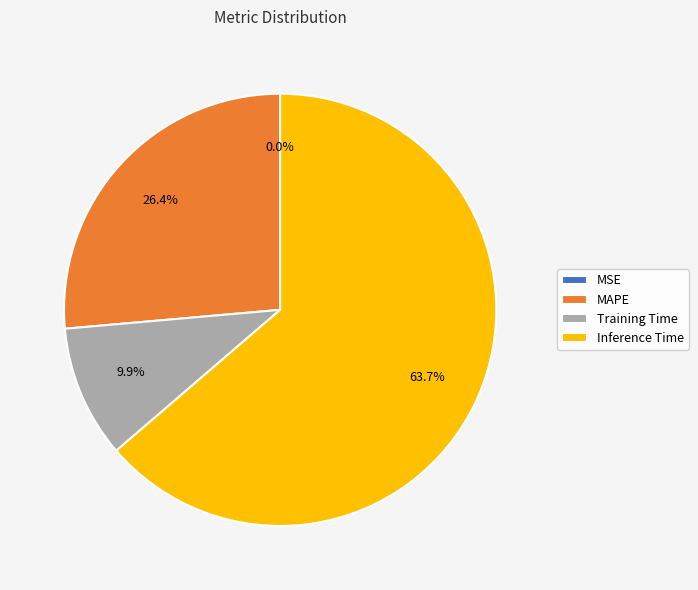

To the nearest percent, what is the difference between the largest and smallest slice percentages?

64%